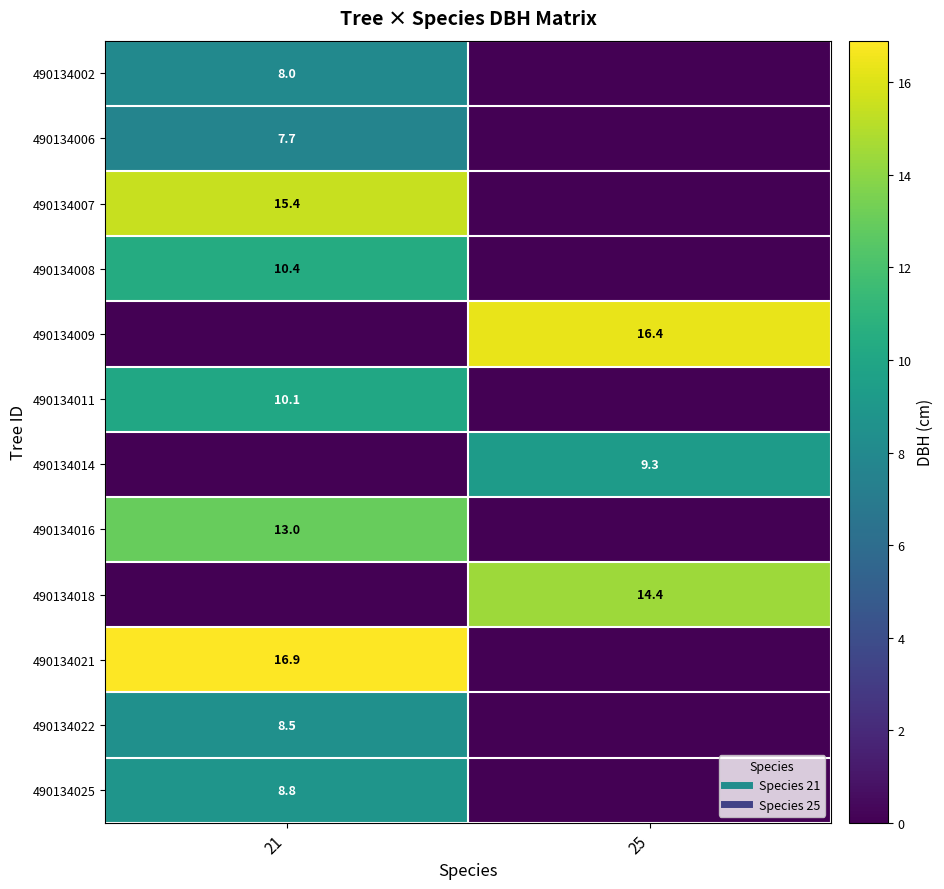

How many categories are shown in the chart?

2